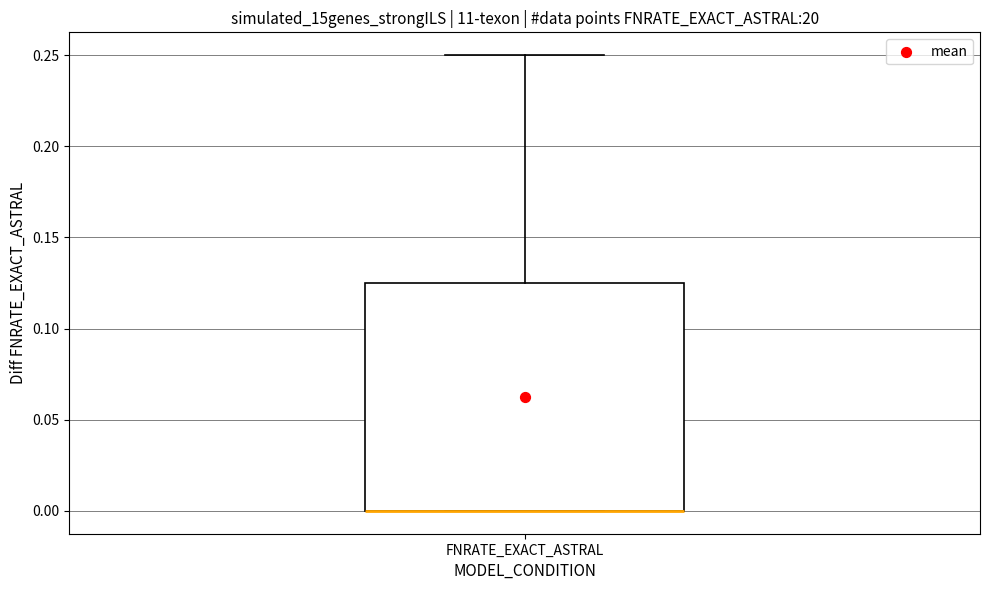

Transcribe this box plot: give where the median line is, the range the box spans, and where the two whiskers end, as read against the y-axis. The values are not printed on the chart, so give them approximately, as read against the axis.

median 0.000 (drawn on the box's lower edge), box 0.000 to 0.125, whiskers 0.000 to 0.250